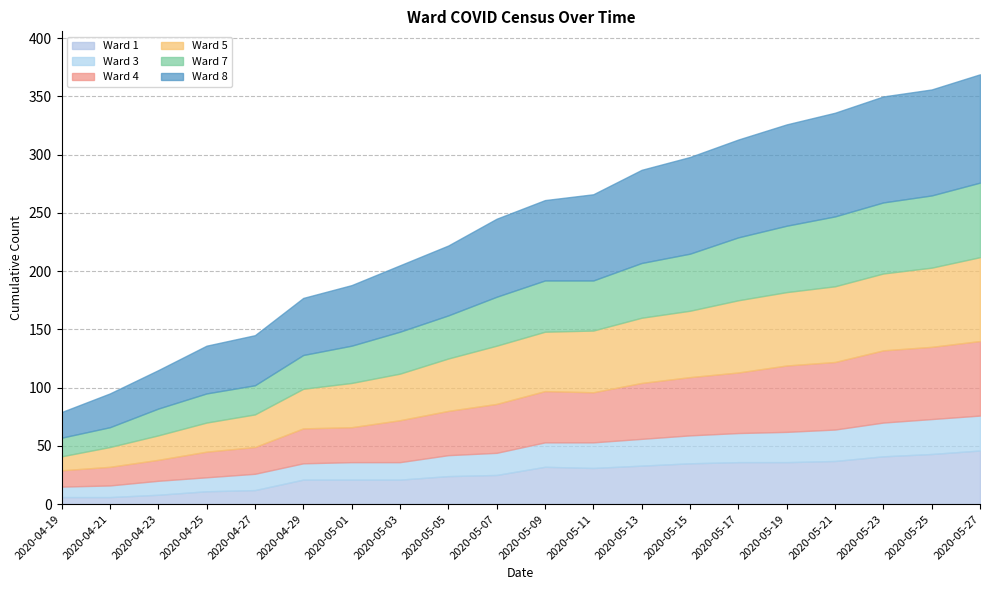

True or false: Ward 1 has more than 1 interior local peaks.

False